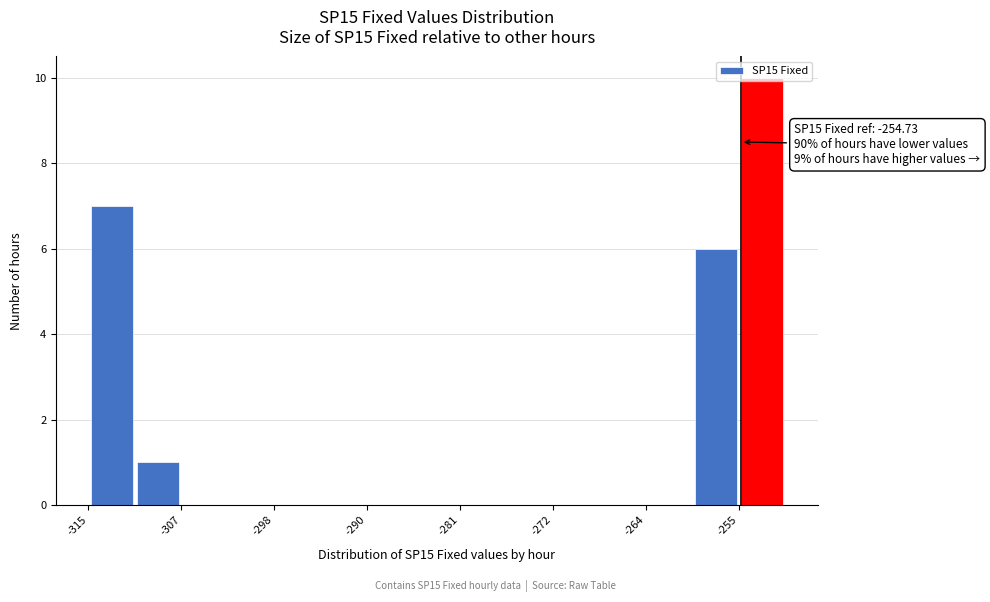

Which range on the x-axis has the tallest bar?

-255 to -251